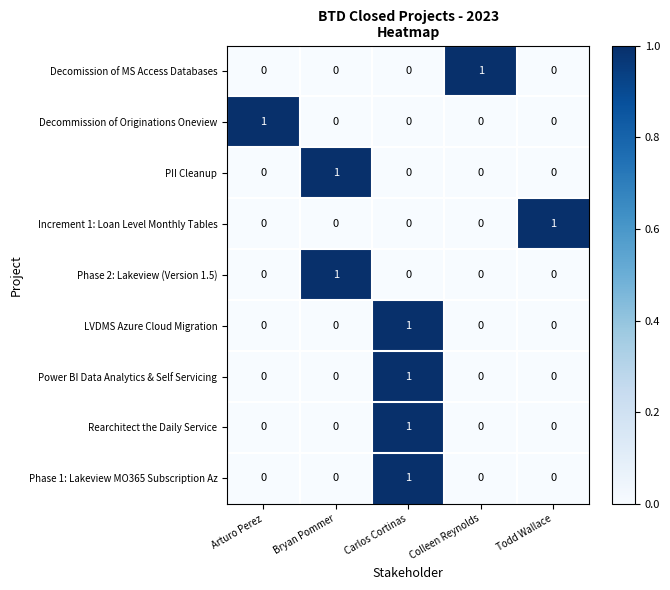

At which label does Decommission of Originations Oneview reach its peak?

Arturo Perez